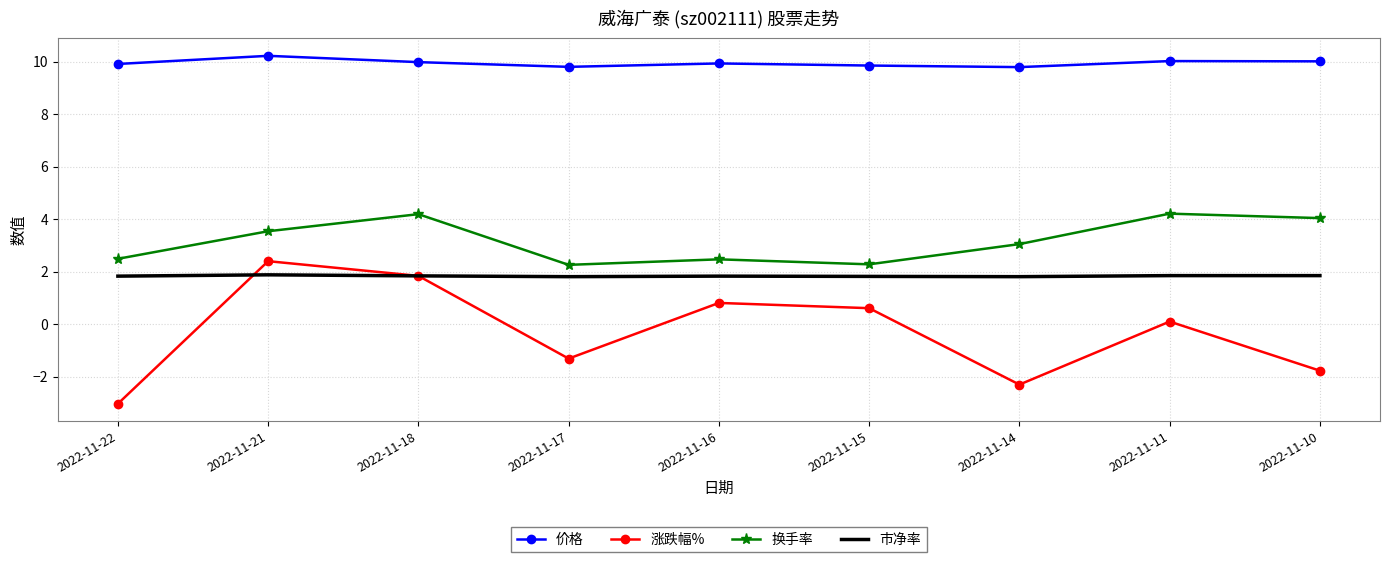

Between 2022-11-18 and 2022-11-14, which series saw the biggest shift?

涨跌幅%